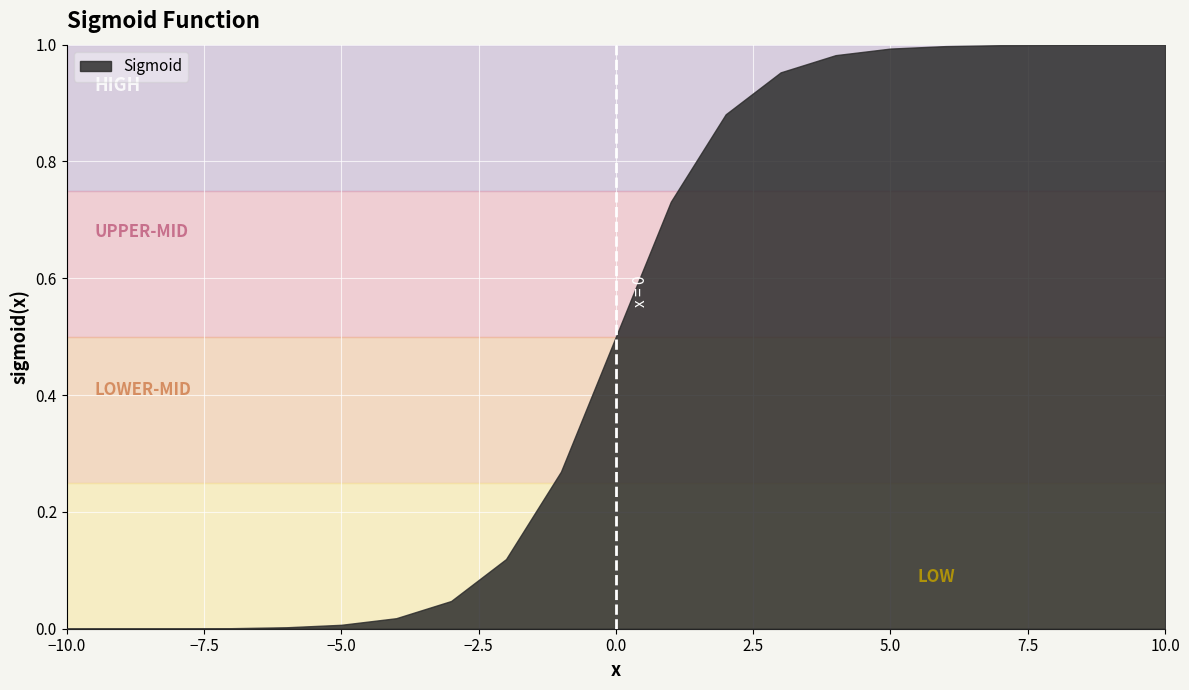

Reading right to left, extract all data points from this chart.

10=1.0	9=1.0	8=1.0	7=1.0	6=1.0	5=1.0	4=1.0	3=1.0	2=0.9	1=0.7	0=0.5	-1=0.3	-2=0.1	-3=0.0	-4=0.0	-5=0.0	-6=0.0	-7=0.0	-8=0.0	-9=0.0	-10=0.0